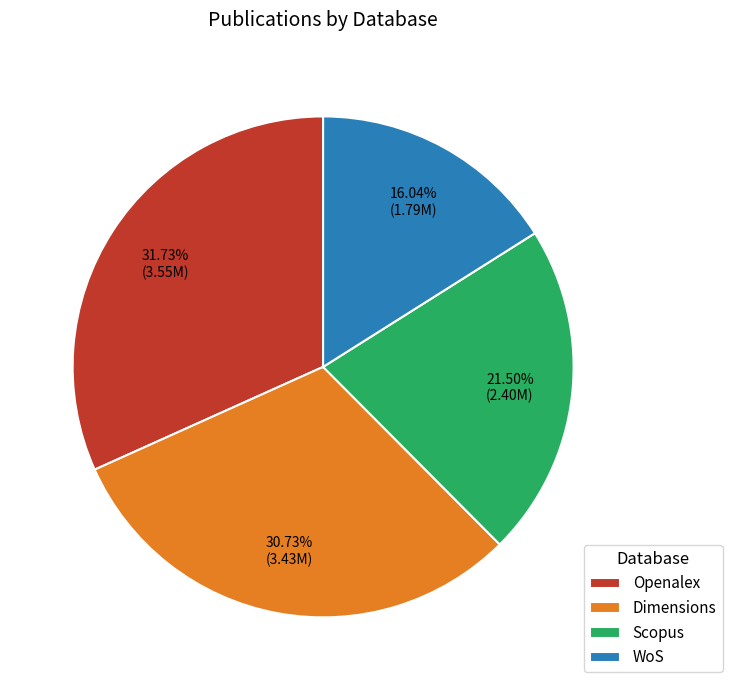

To the nearest percent, what is the difference between the Dimensions and Scopus slice percentages?

9%